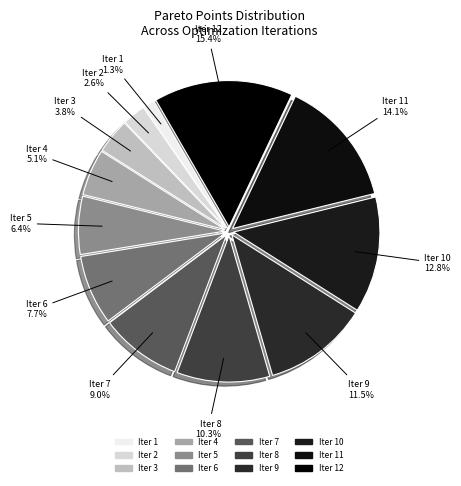

Which category has the biggest portion of the pie?

12